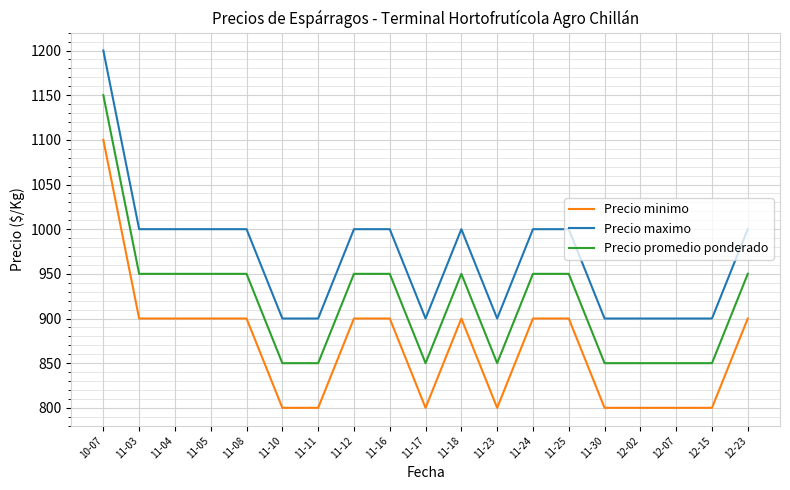

What are all the series names shown in the legend?

Precio minimo, Precio maximo, Precio promedio ponderado